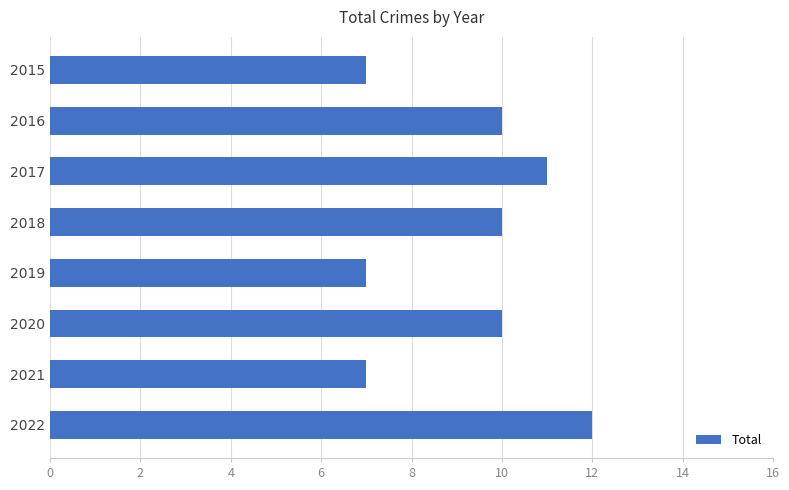

Count the values in the range 7 to 11.

7